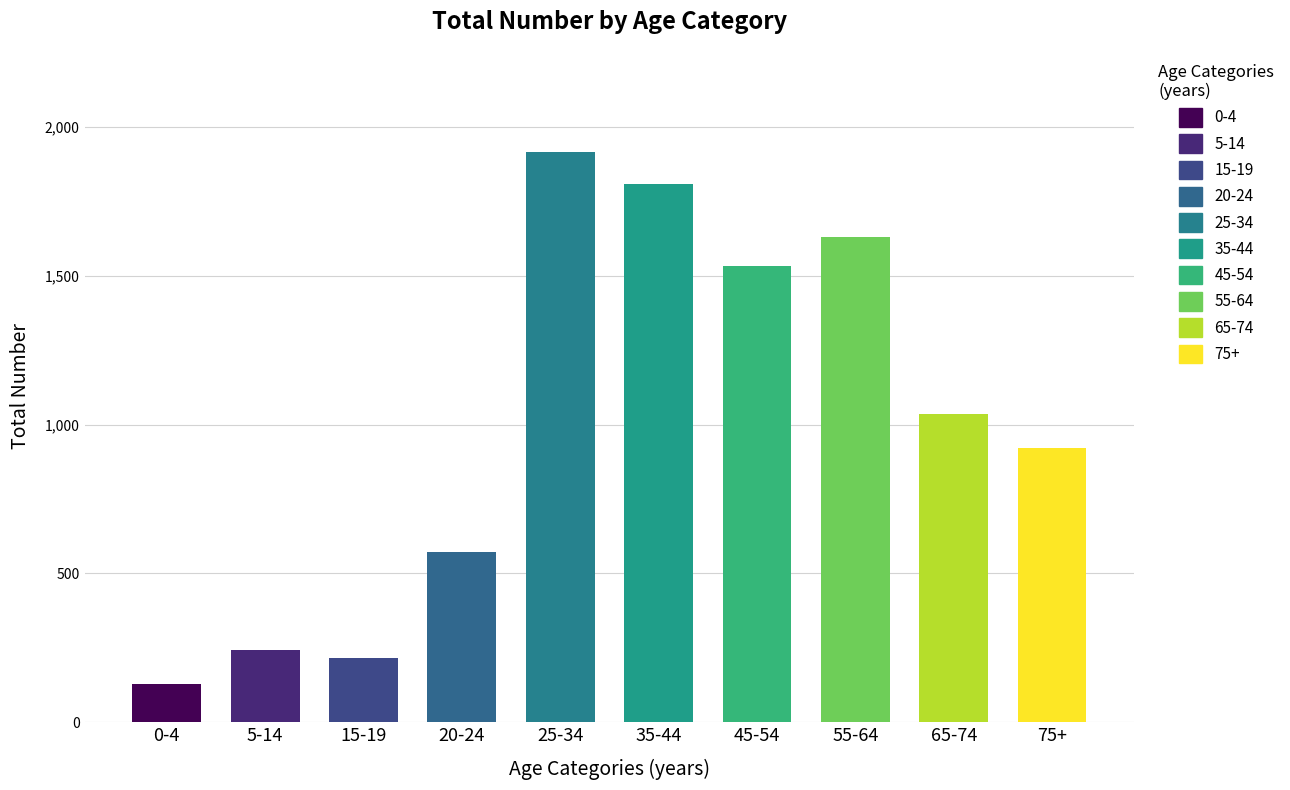

What is the difference between the second highest and minimum values?

1683